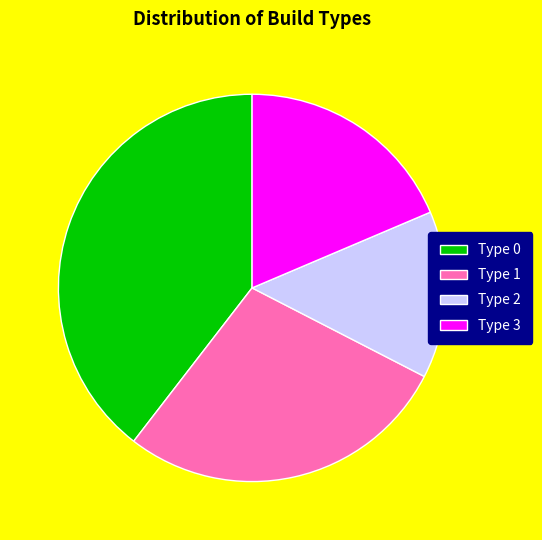

Do Type 3 and Type 0 together represent more than half of the pie?

Yes